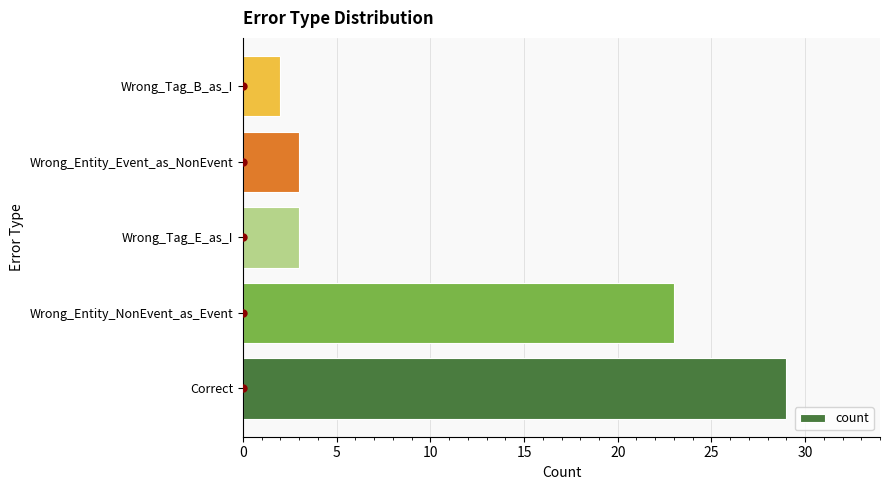

What is the greatest value displayed?

29